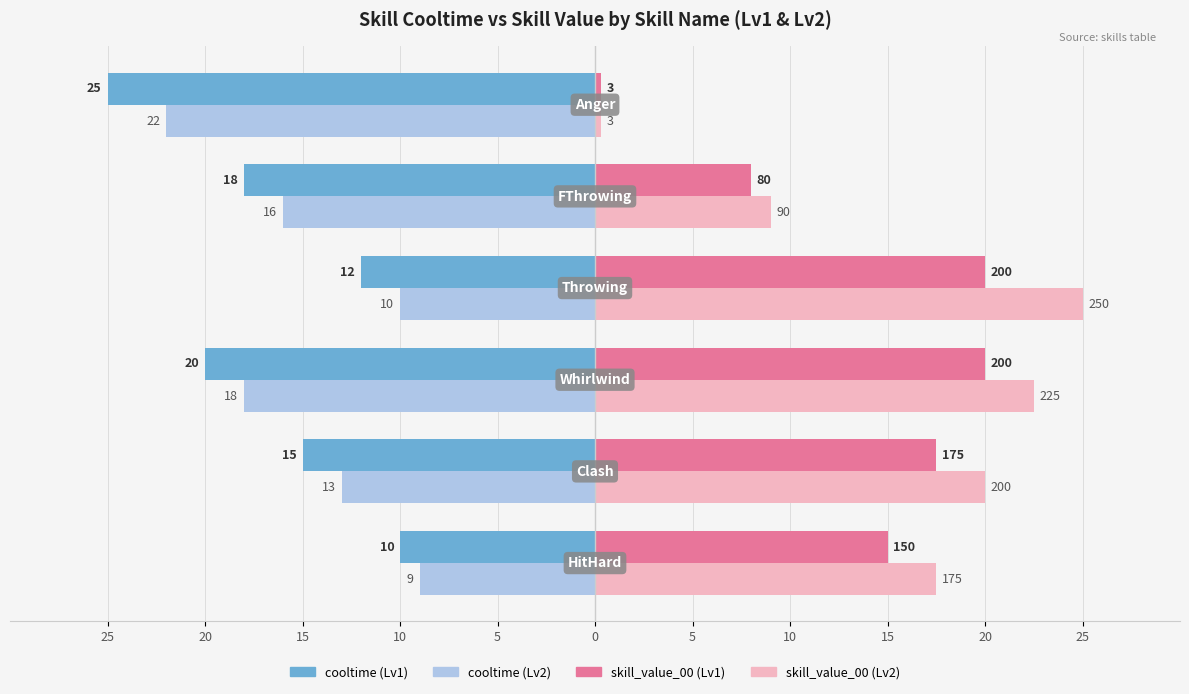

Reading left to right, extract all data points from this chart.

cooltime (Lv1): 25=-10.0	20=-15.0	15=-20.0	10=-12.0	5=-18.0	0=-25.0
cooltime (Lv2): 25=-9.0	20=-13.0	15=-18.0	10=-10.0	5=-16.0	0=-22.0
skill_value_00 (Lv1): 25=15.0	20=17.5	15=20.0	10=20.0	5=8.0	0=0.3
skill_value_00 (Lv2): 25=17.5	20=20.0	15=22.5	10=25.0	5=9.0	0=0.3